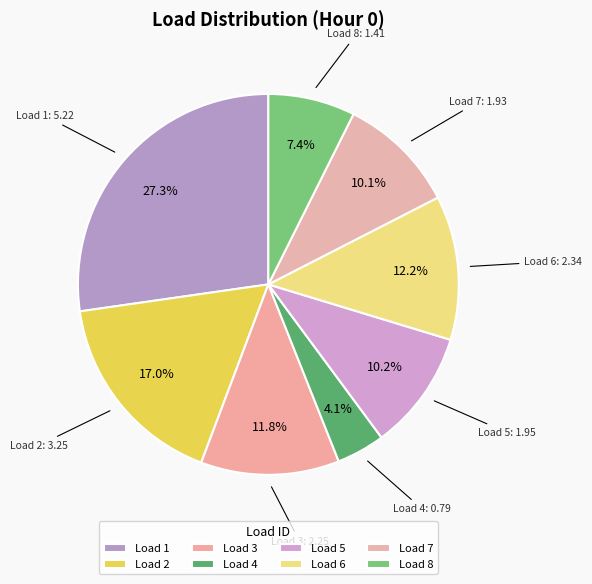

Which has a higher value, Load 2 or Load 7?

Load 2